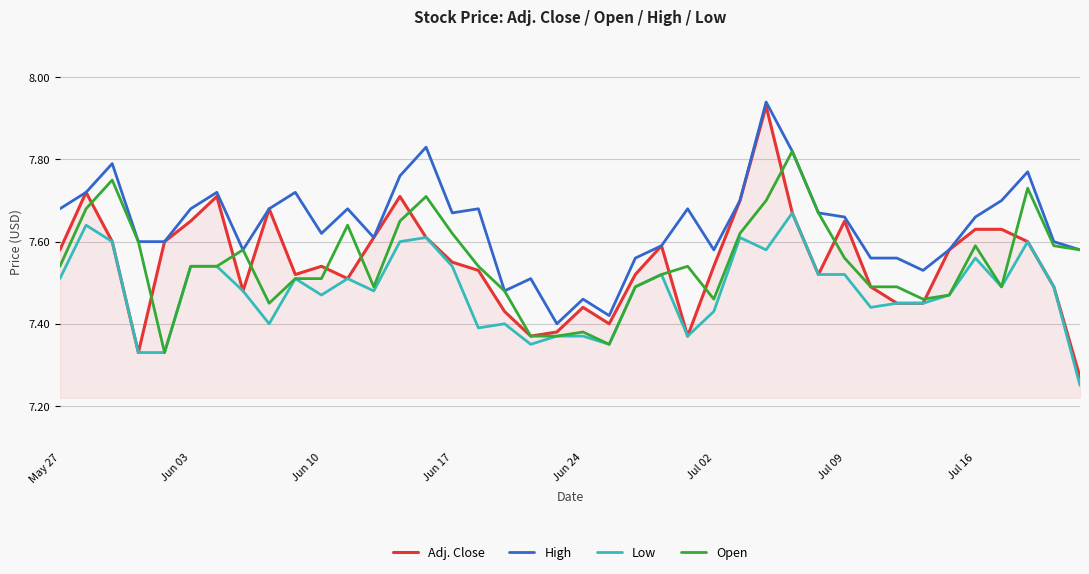

Which series has the largest range (max minus min)?

Adj. Close